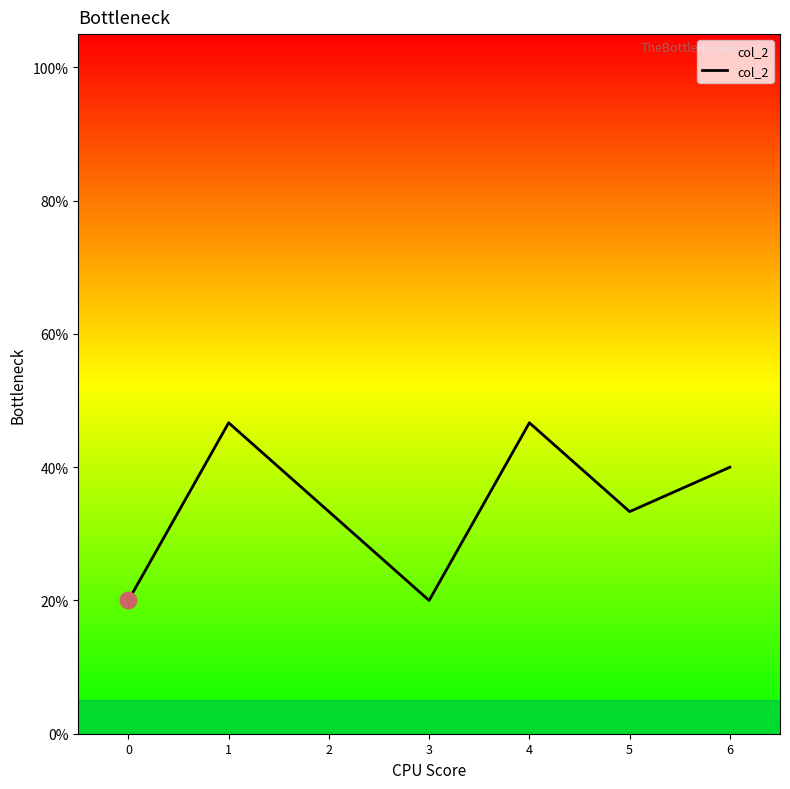

Reading right to left, extract all data points from this chart.

0.4	0.3	0.5	0.2	0.3	0.5	0.2